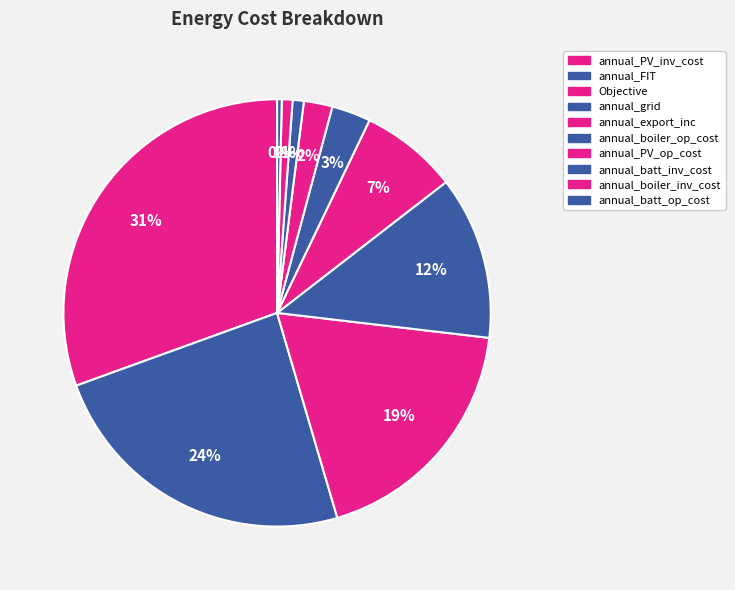

Count the number of slices in the pie.

10